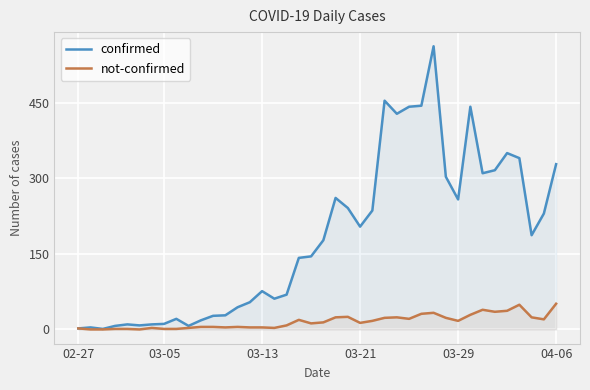

Reading left to right, what are all the values shown in this chart?

confirmed: 2	4	1	7	10	8	10	11	21	7	18	27	28	44	54	76	61	69	142	145	177	261	241	204	236	454	428	442	444	562	303	258	442	310	316	350	340	187	230	328
not-confirmed: 2	0	0	1	1	0	3	1	1	3	5	5	4	5	4	4	3	8	19	12	14	24	25	13	17	23	24	21	31	33	23	17	29	39	35	37	49	24	20	51